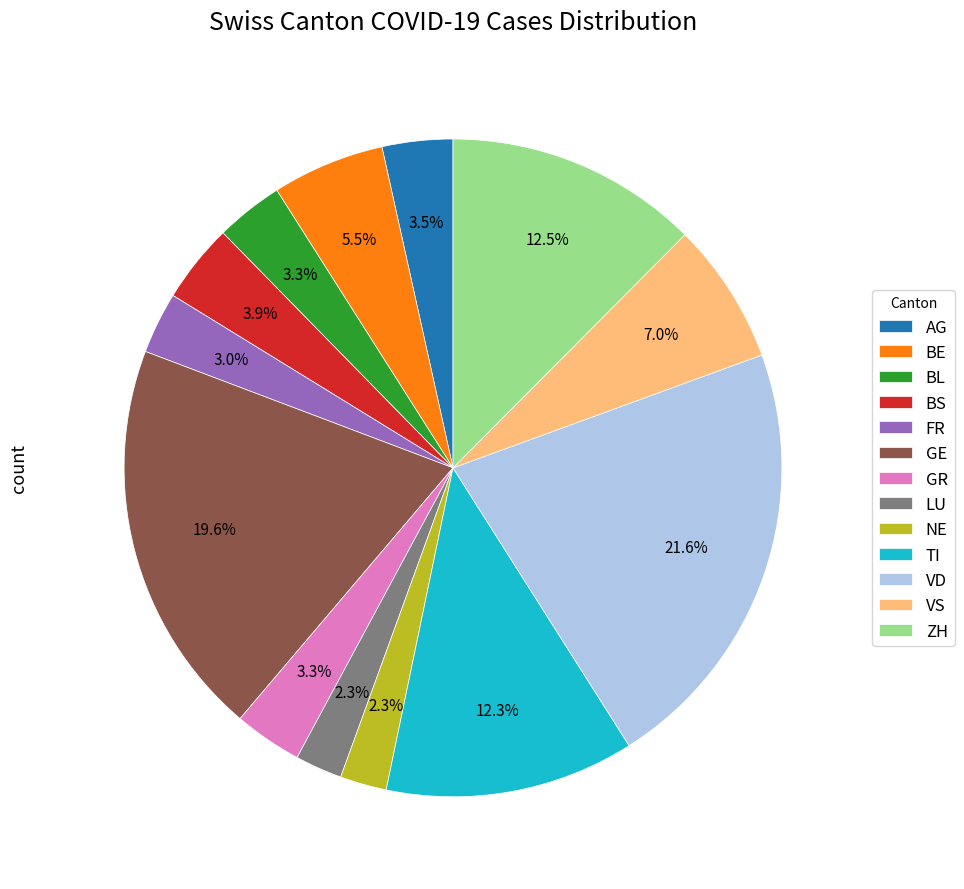

Count the number of slices in the pie.

13